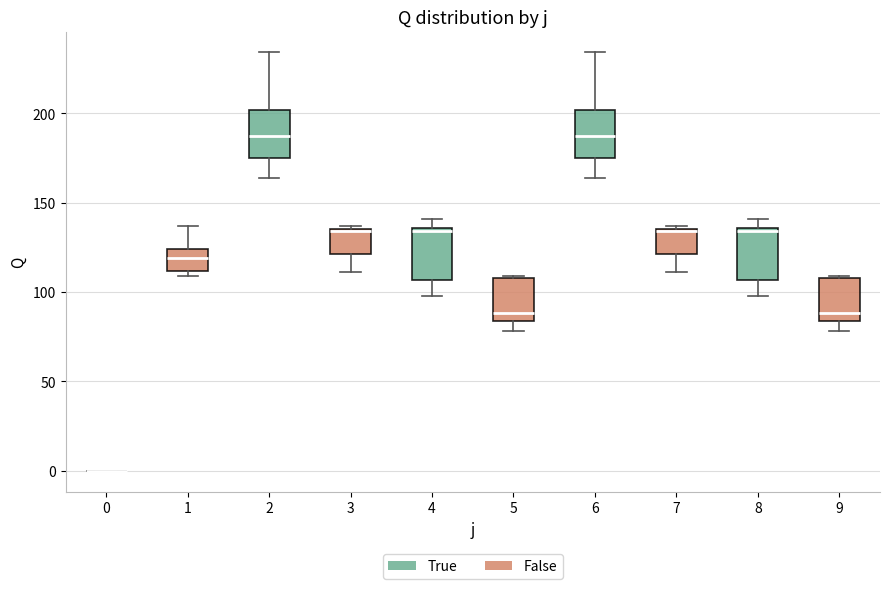

Reading left to right, transcribe this box plot: for each box, give where its median line is, the range the box spans, and where its two whiskers end, as read against the y-axis. The values are not printed on the chart, so give them approximately, as read against the axis.

0: box collapsed to a line at 0, whiskers 0 to 0
1: median 120, box 110 to 125, whiskers 110 (just below the box's lower edge) to 135
2: median 185, box 175 to 200, whiskers 165 to 235
3: median 135 (drawn on the box's upper edge), box 120 to 135, whiskers 110 to 135 (just above the box's upper edge)
4: median 135 (just below the box's upper edge), box 105 to 135, whiskers 100 to 140
5: median 90, box 85 to 110, whiskers 80 to 110
6: median 185, box 175 to 200, whiskers 165 to 235
7: median 135 (drawn on the box's upper edge), box 120 to 135, whiskers 110 to 135 (just above the box's upper edge)
8: median 135 (just below the box's upper edge), box 105 to 135, whiskers 100 to 140
9: median 90, box 85 to 110, whiskers 80 to 110